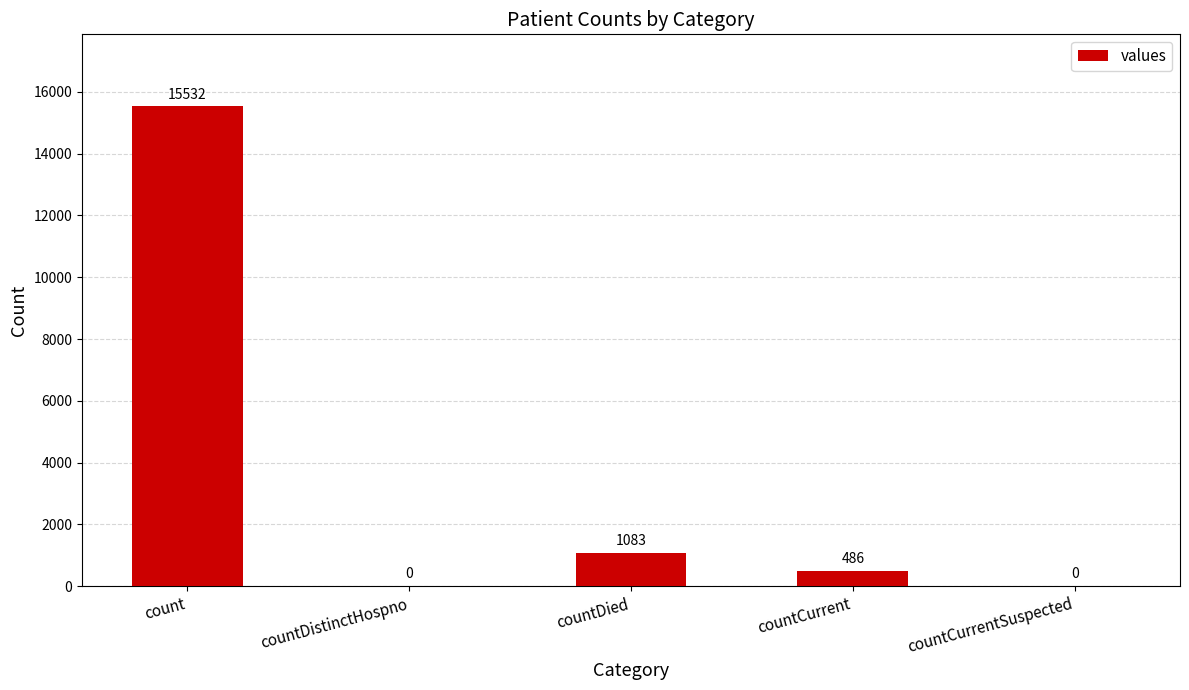

What is the sum of all values?

17101